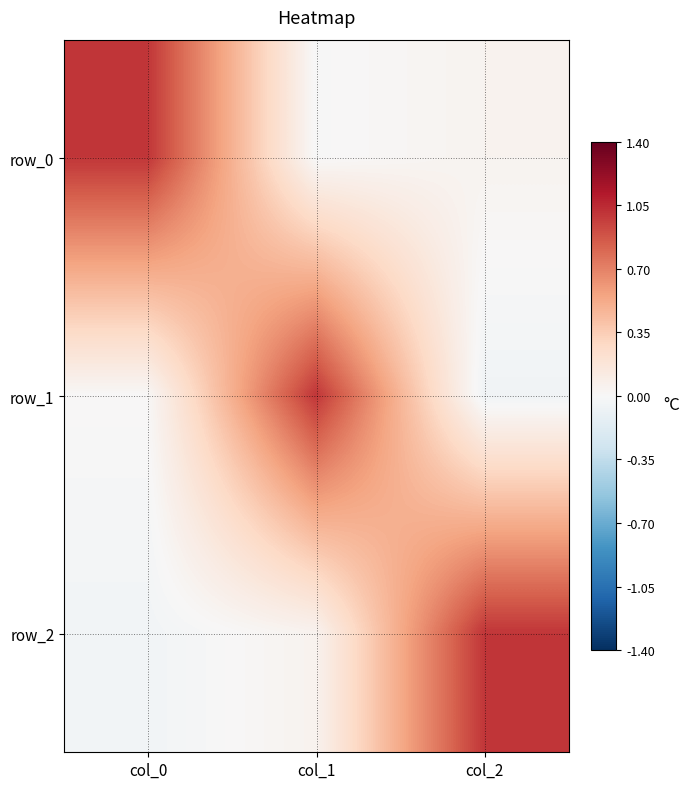

Reading left to right, list all the values displayed in this chart.

row_0: 1.0	-0.0	0.0
row_1: 0.0	1.0	-0.1
row_2: -0.0	0.1	1.0